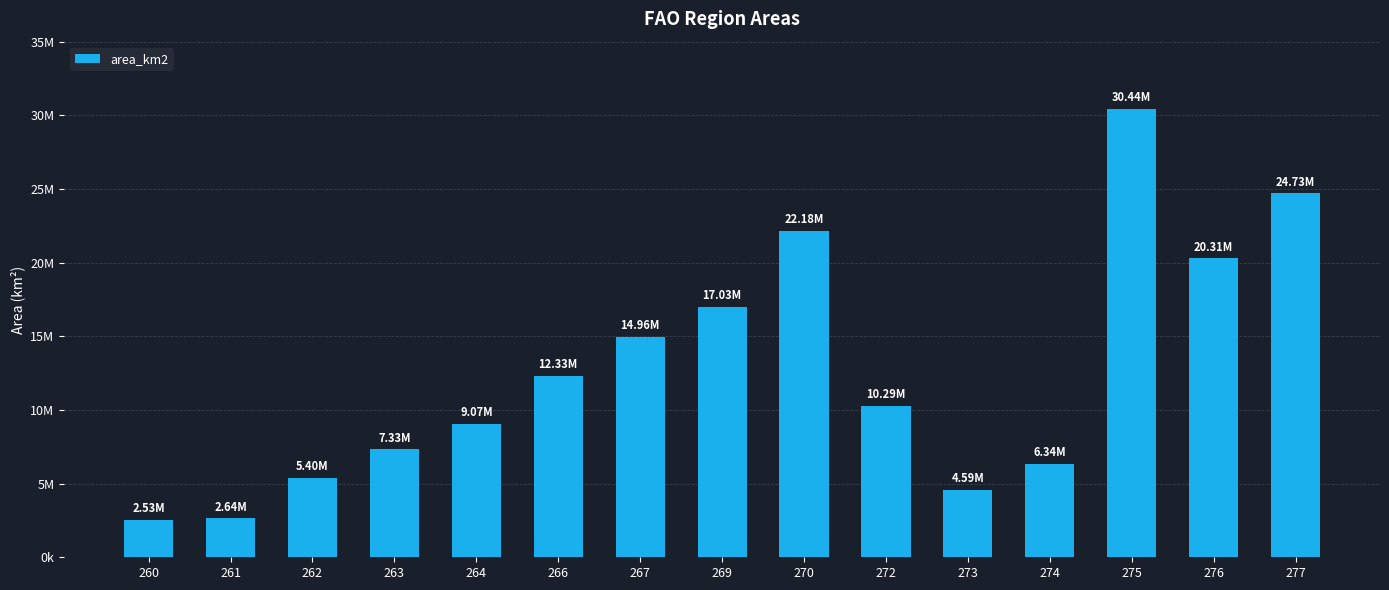

What is the value of the 10th bar from the left?

10286580.7